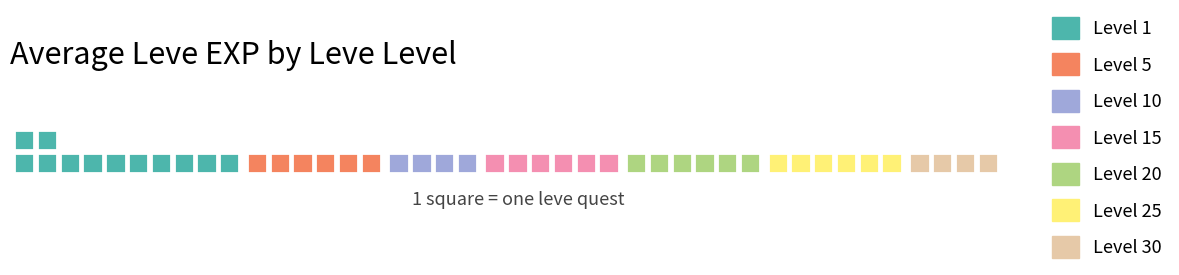

The 30 series shows 46558 at 7. True or false?

False